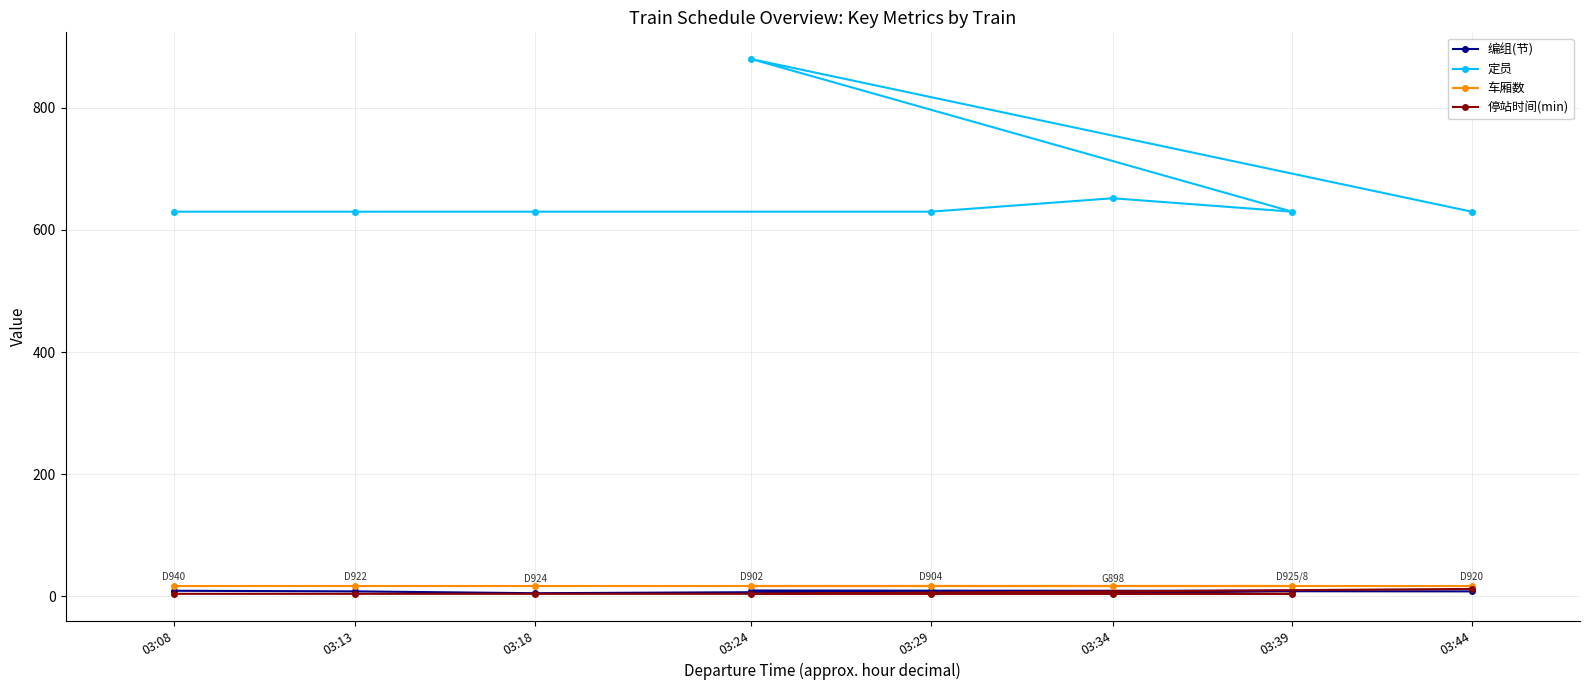

What is the greatest value displayed?

880